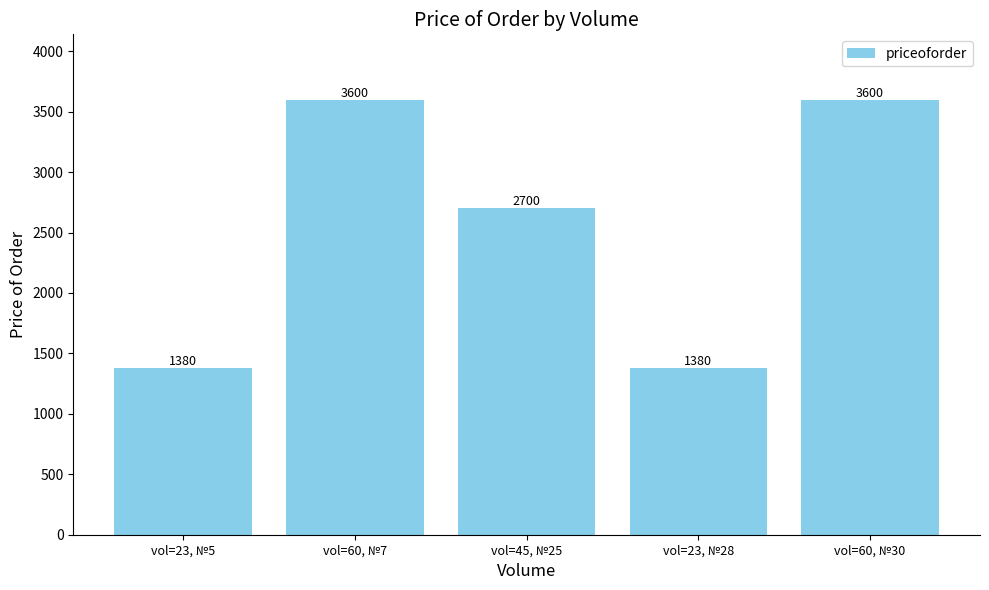

What is the smallest value displayed?

1380